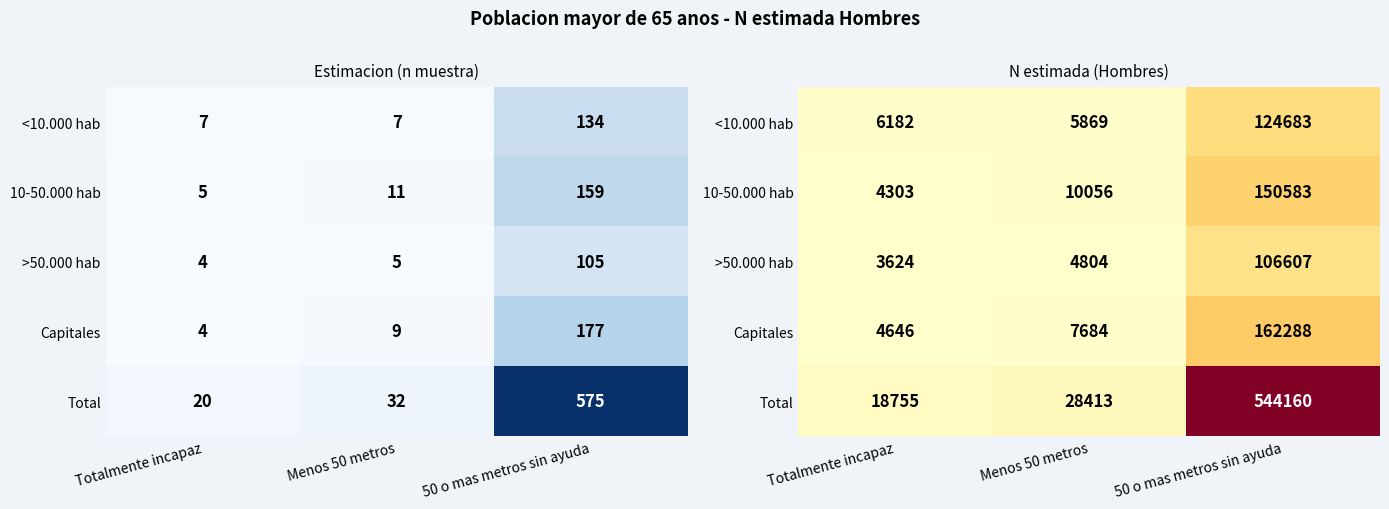

The Total series shows 18755 at Totalmente incapaz. True or false?

True